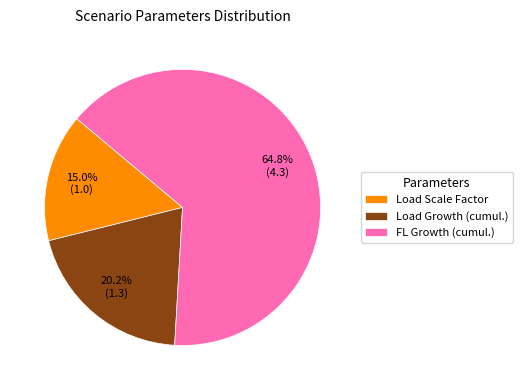

How many slices are in this pie chart?

3